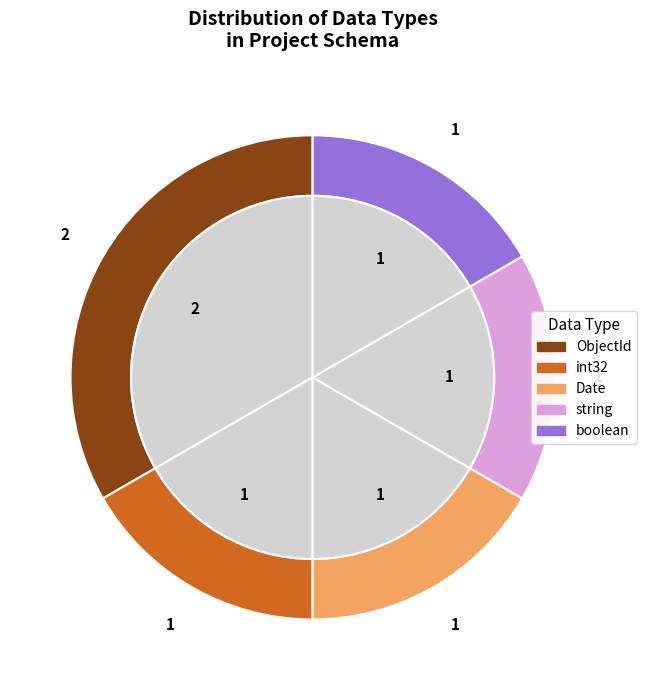

What is the change in value from ObjectId to string?

-1